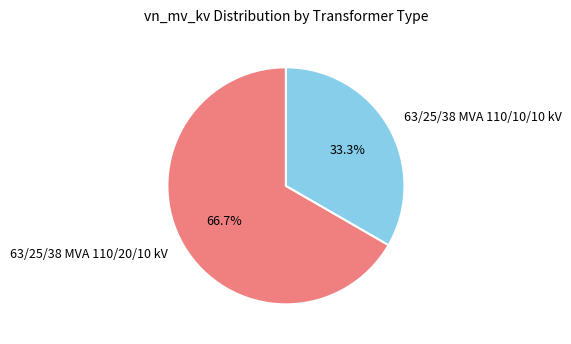

True or false: 63/25/38 MVA 110/10/10 kV accounts for 33% of the total.

True